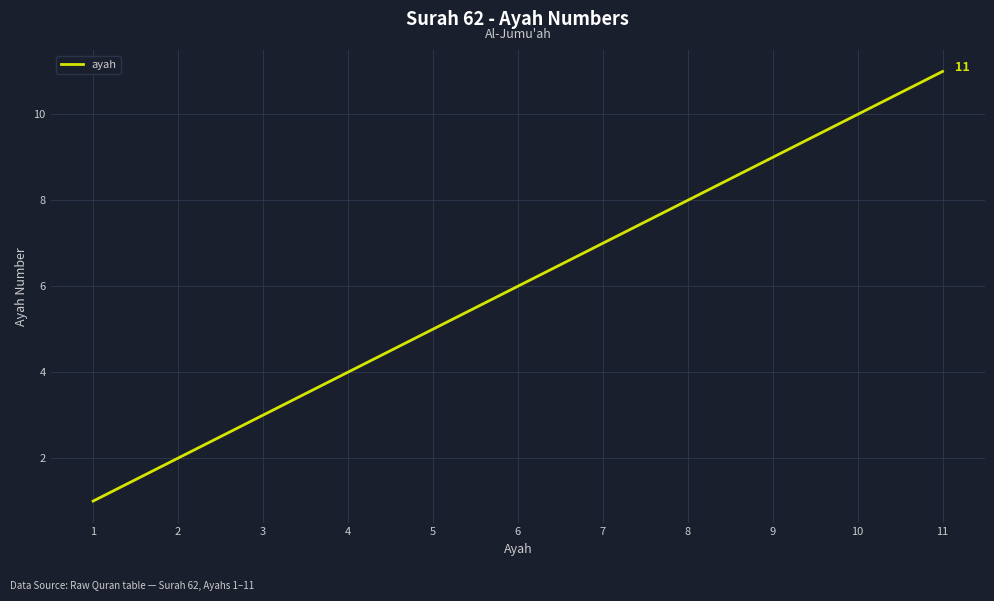

Reading right to left, extract all data points from this chart.

11	10	9	8	7	6	5	4	3	2	1